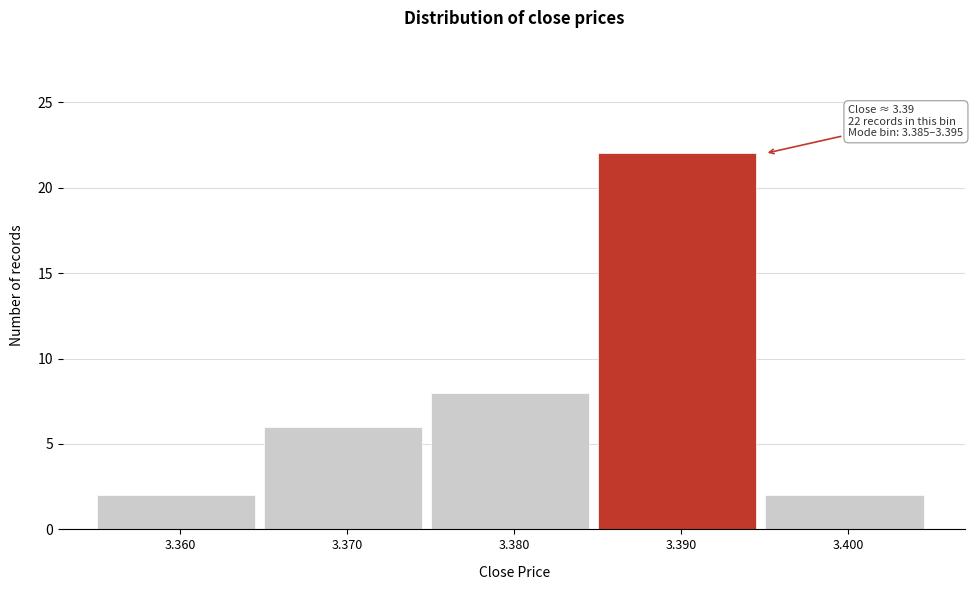

Which range on the x-axis has the tallest bar?

3.385 to 3.395